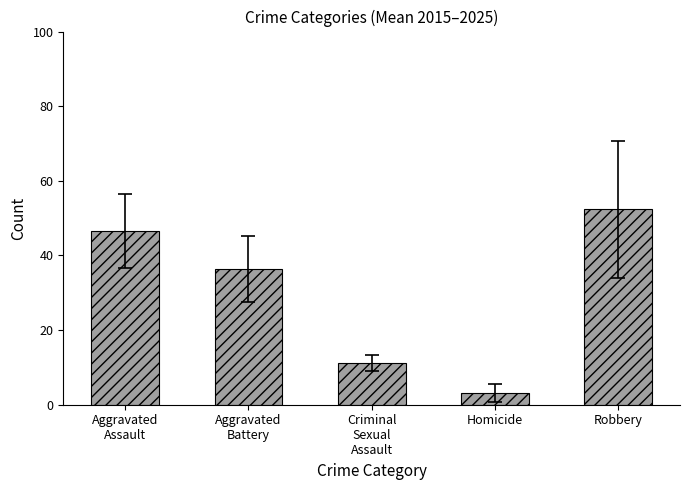

The value at Aggravated
Assault is 46.6. True or false?

True